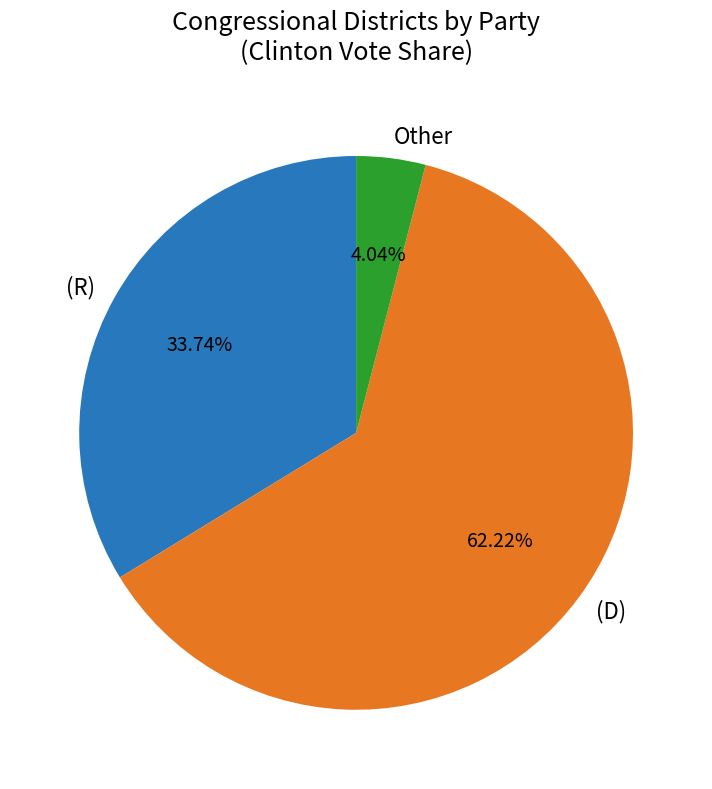

How many slices are in this pie chart?

3